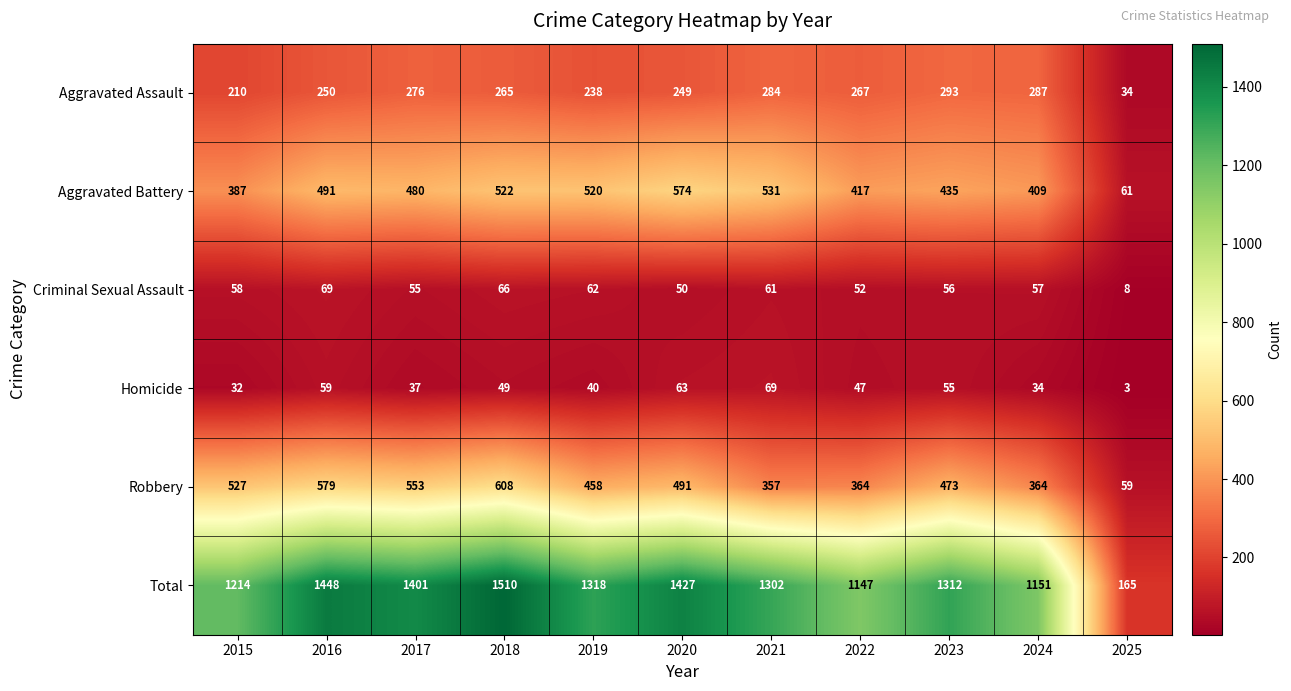

What is the total value across all series at 2019?

2636